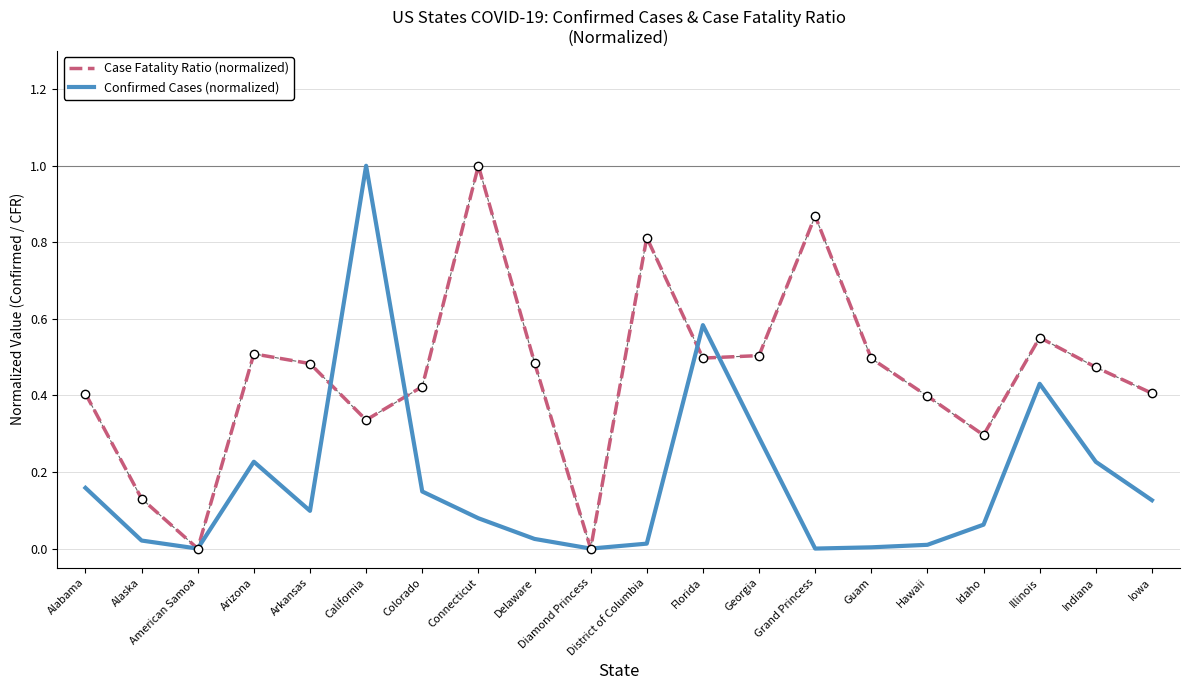

How many categories are shown in the chart?

20